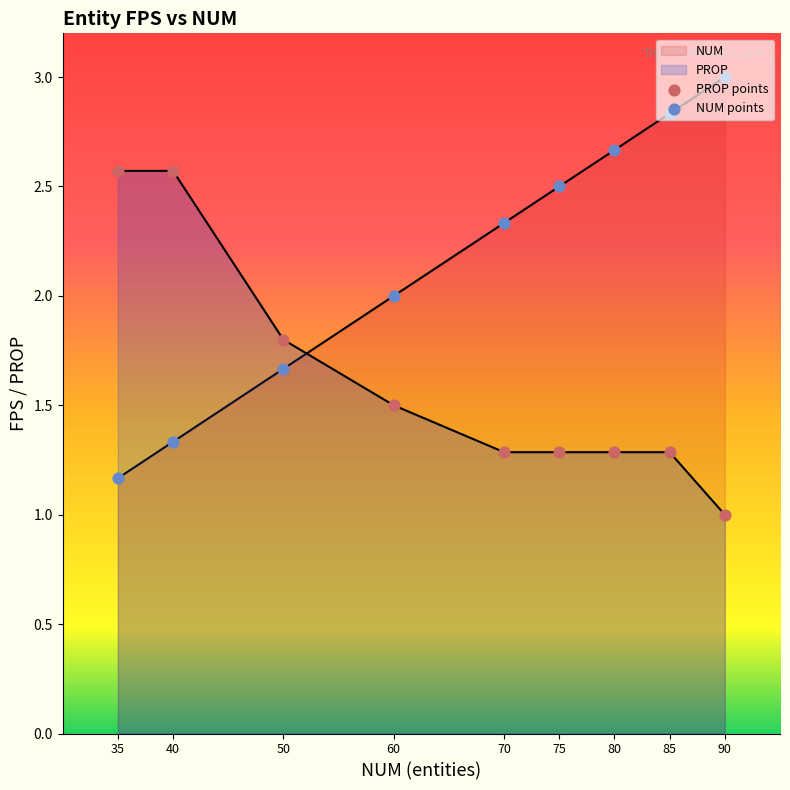

Which series has the largest Y range (max minus min)?

NUM points